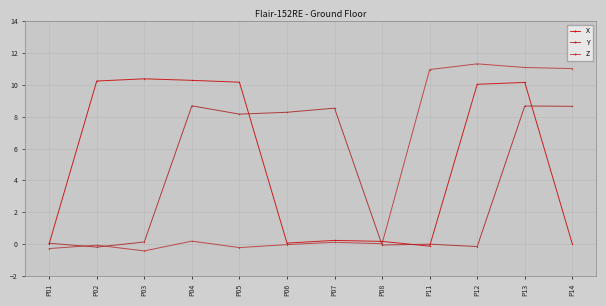

How many times do X and Y cross each other?

6